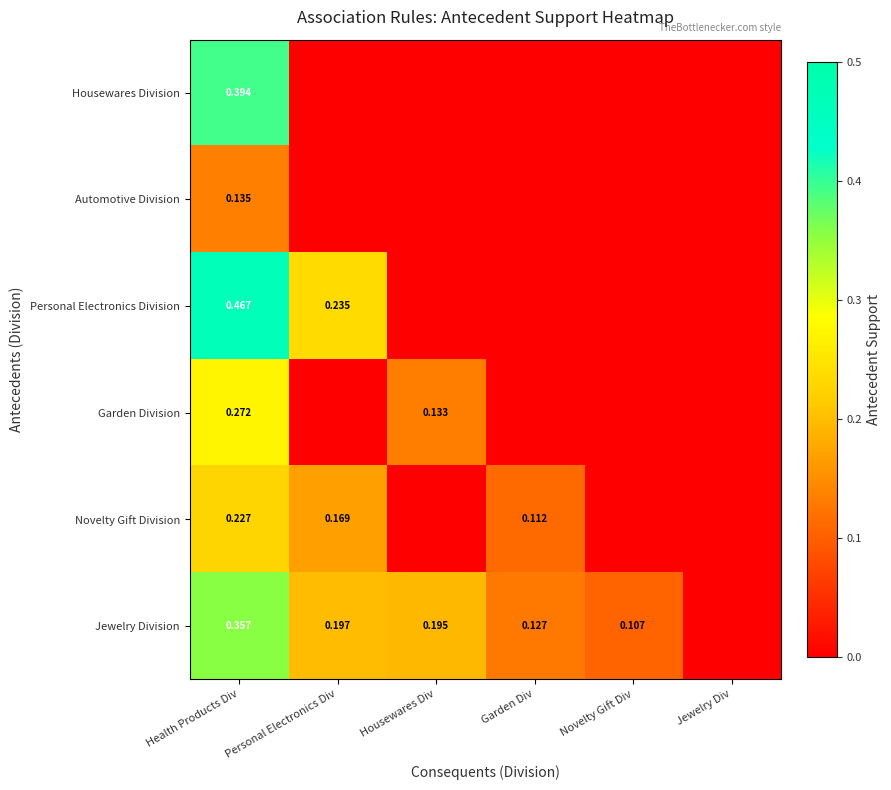

At Health Products Div, list the series in order from smallest to largest.

Automotive Division, Novelty Gift Division, Garden Division, Jewelry Division, Housewares Division, Personal Electronics Division